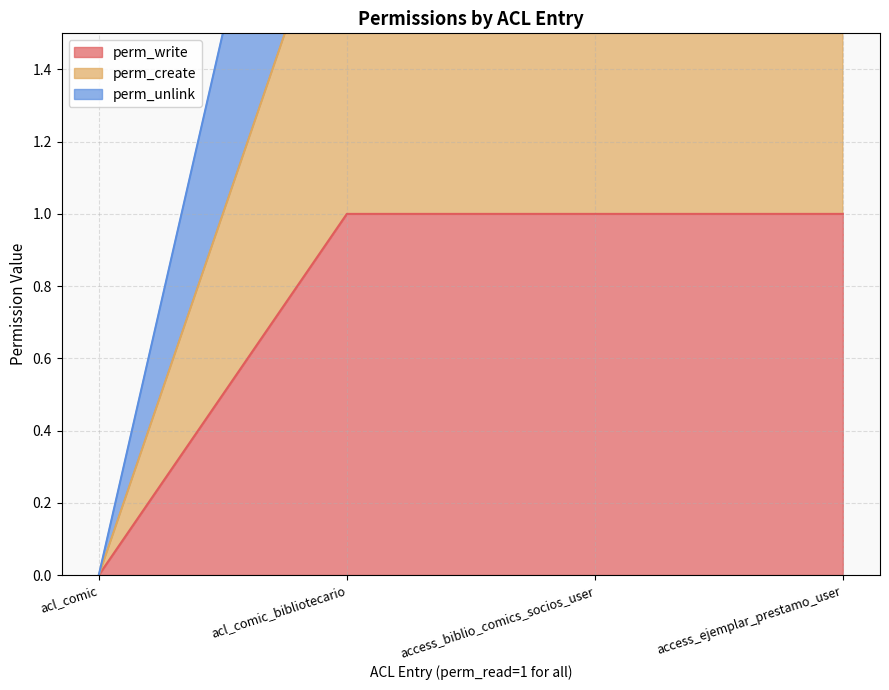

How many distinct data groups are displayed?

3